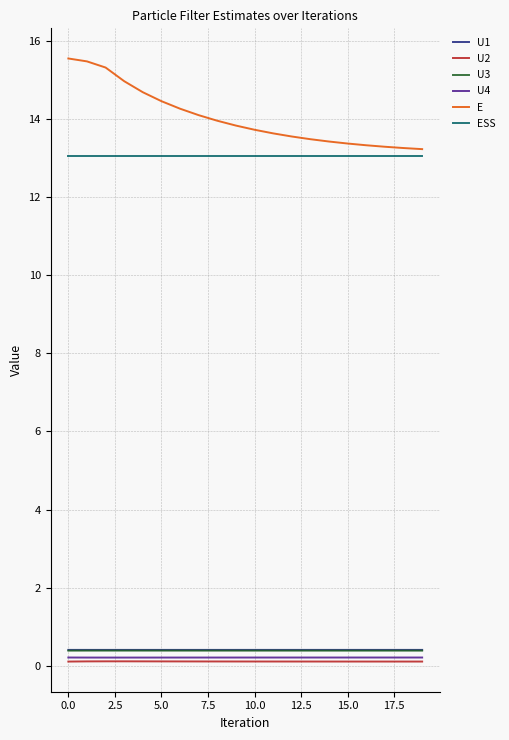

Count the U1 values in the range 0 to 1.

20